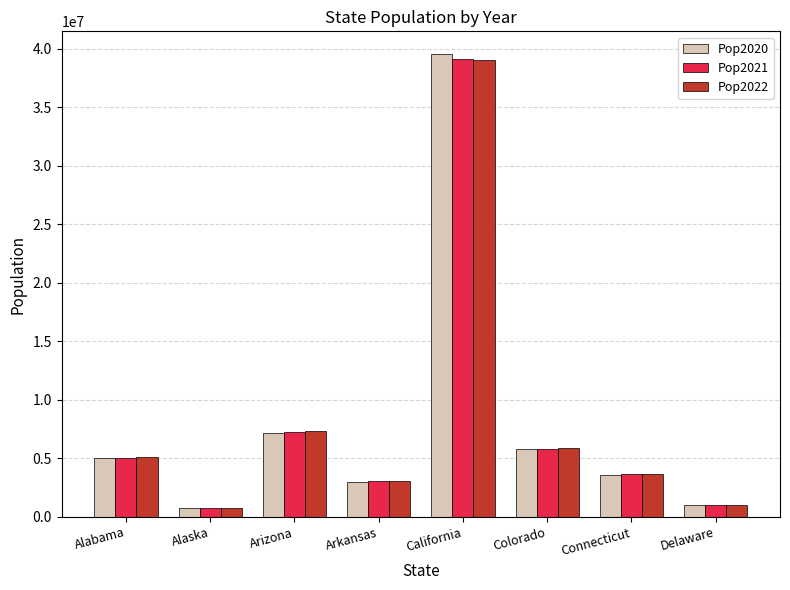

What are all the series names shown in the legend?

Pop2020, Pop2021, Pop2022